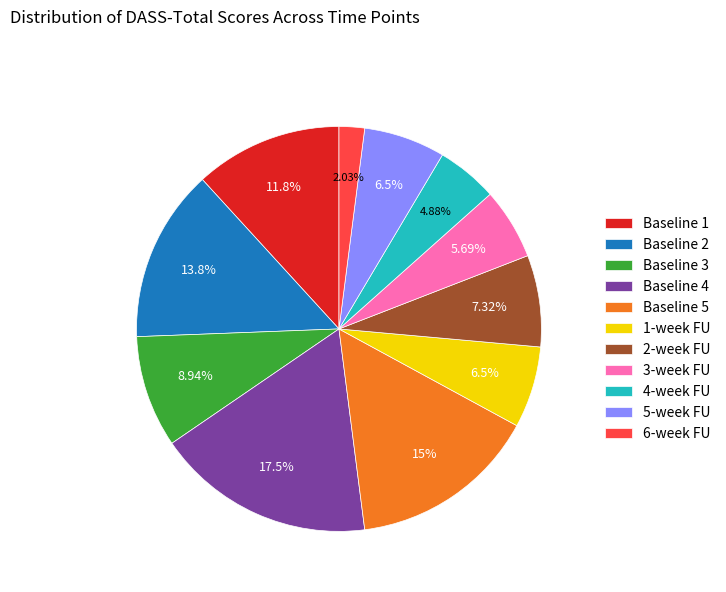

Approximately how many times larger is the value at 6-week FU compared to Baseline 4?

0.1